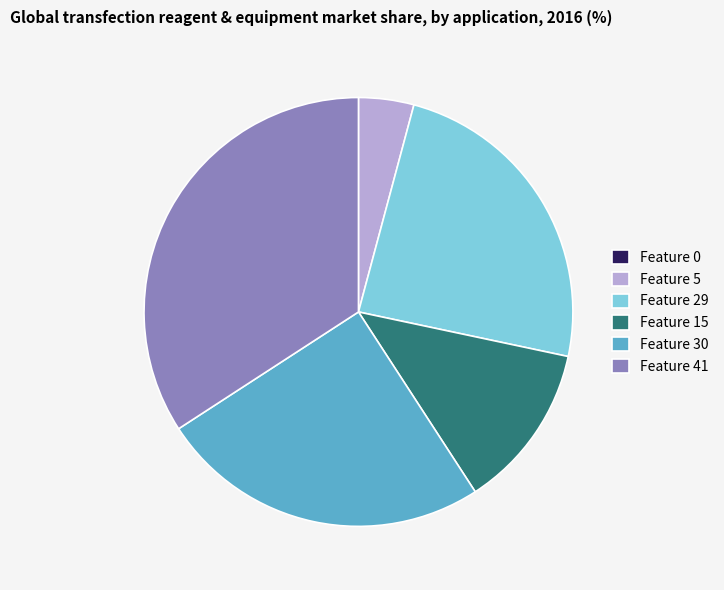

What is the largest slice in the pie chart?

Feature 41